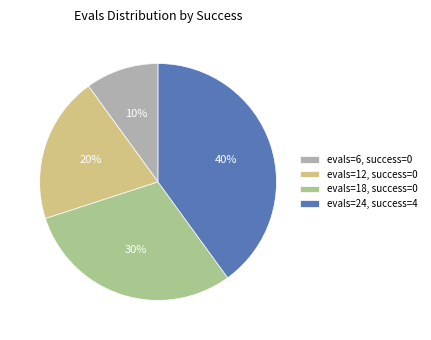

Rank the categories by value from highest to lowest.

evals=24, success=4, evals=18, success=0, evals=12, success=0, evals=6, success=0